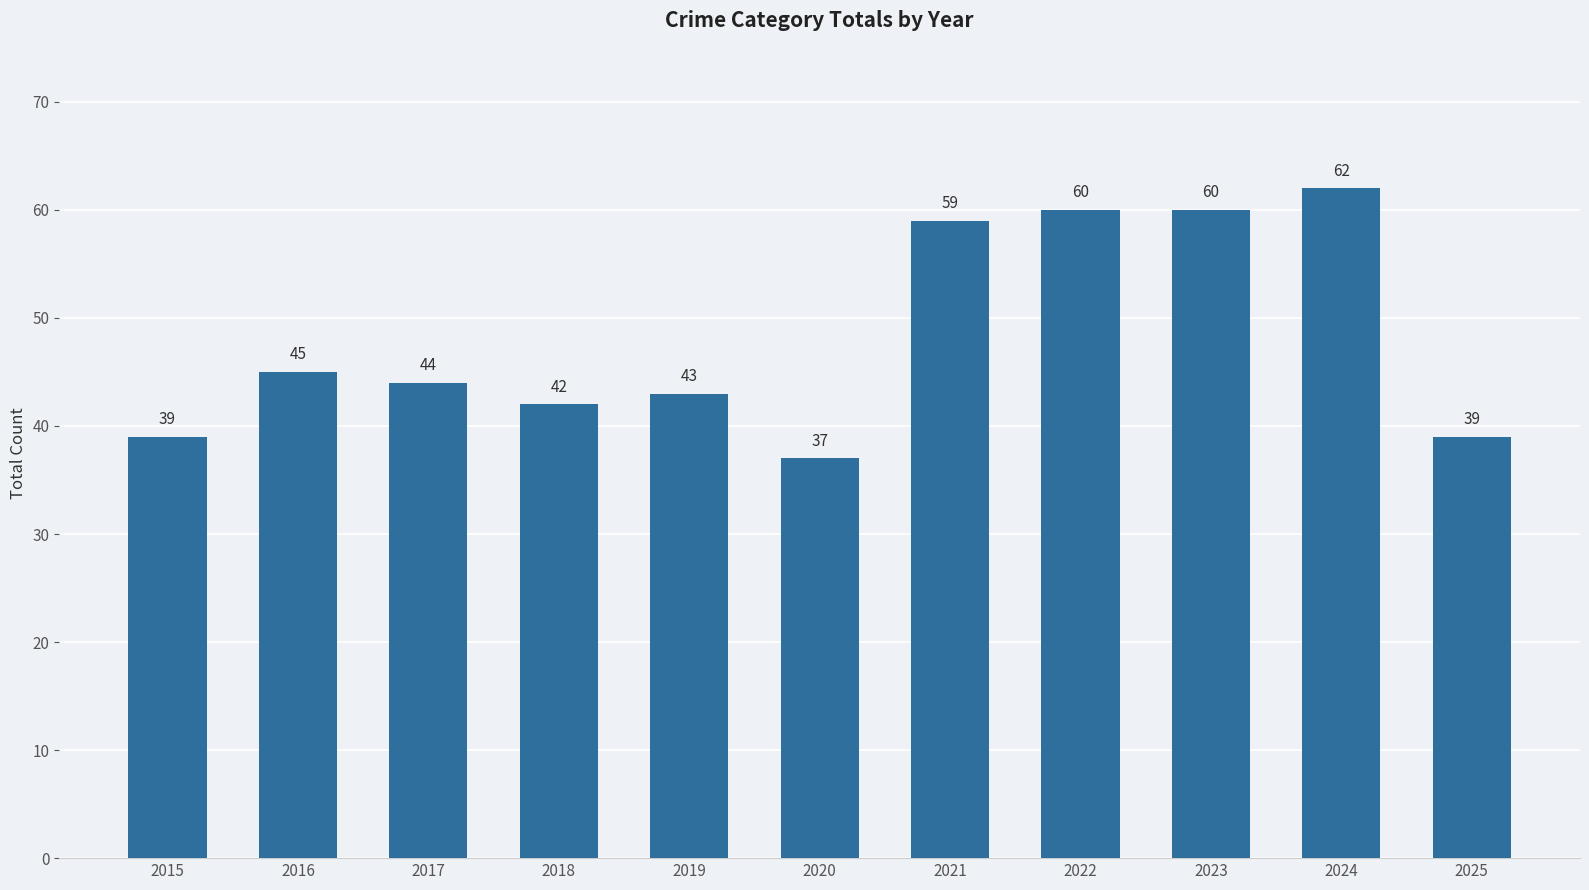

Which label corresponds to the largest value in the chart?

2024